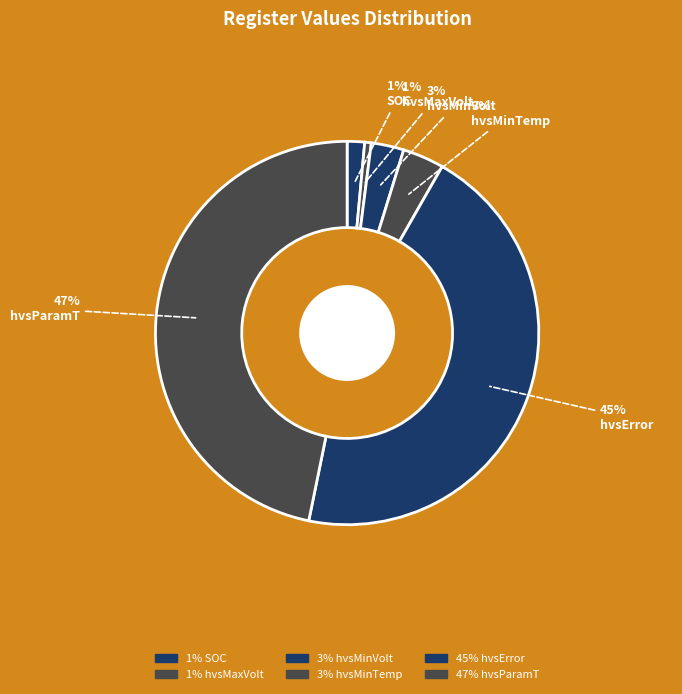

How many slices are in this pie chart?

6